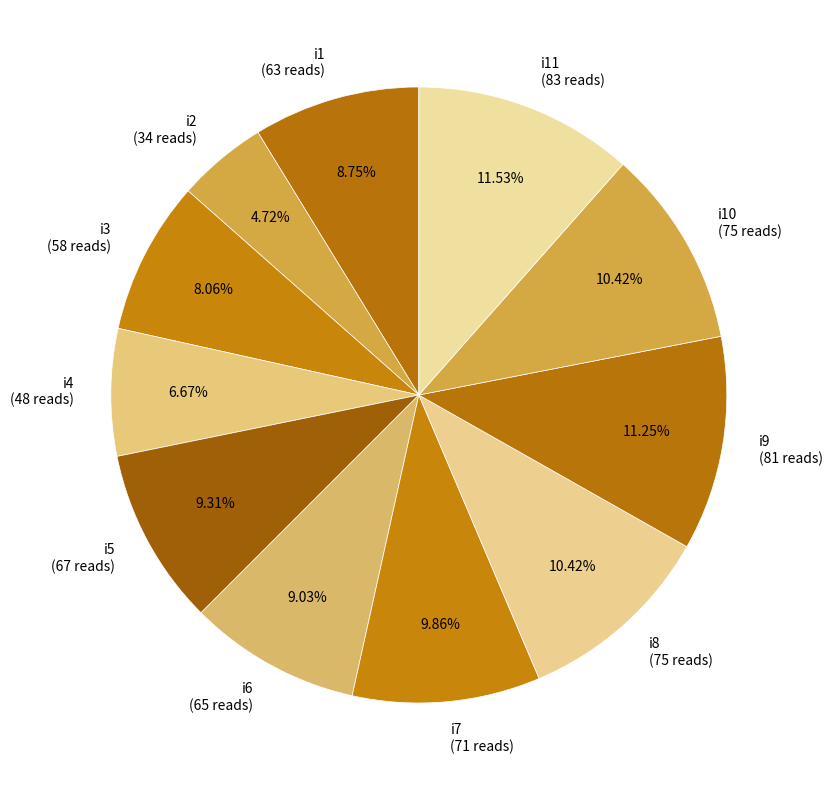

To the nearest percent, what is the difference between the largest and smallest slice percentages?

7%